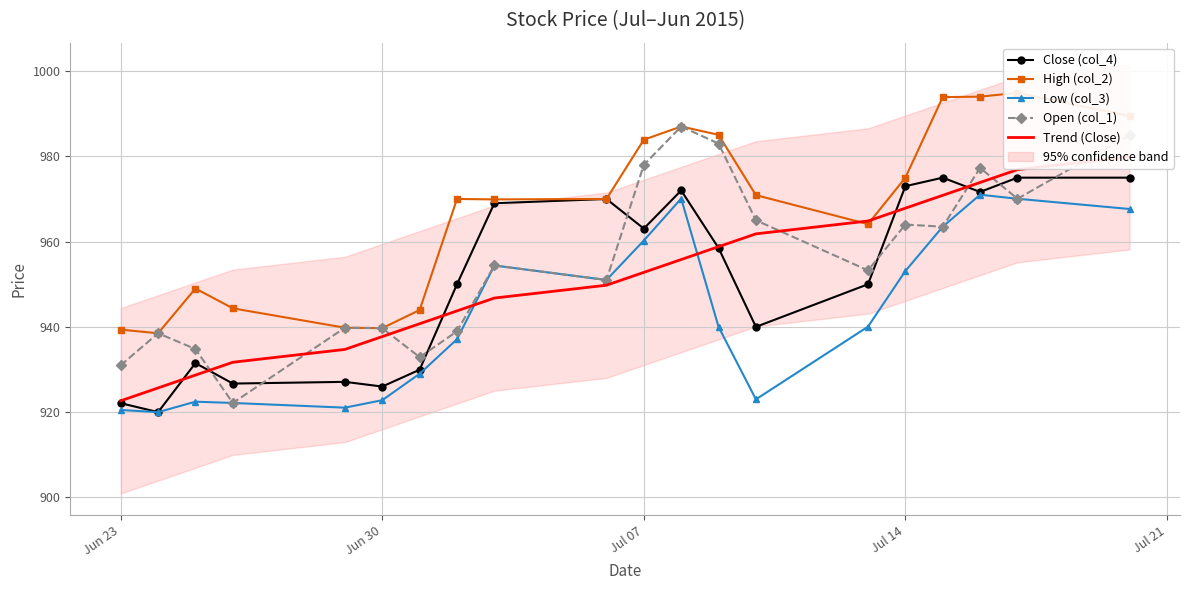

True or false: High (col_2) and Close (col_4) cross at least once.

False